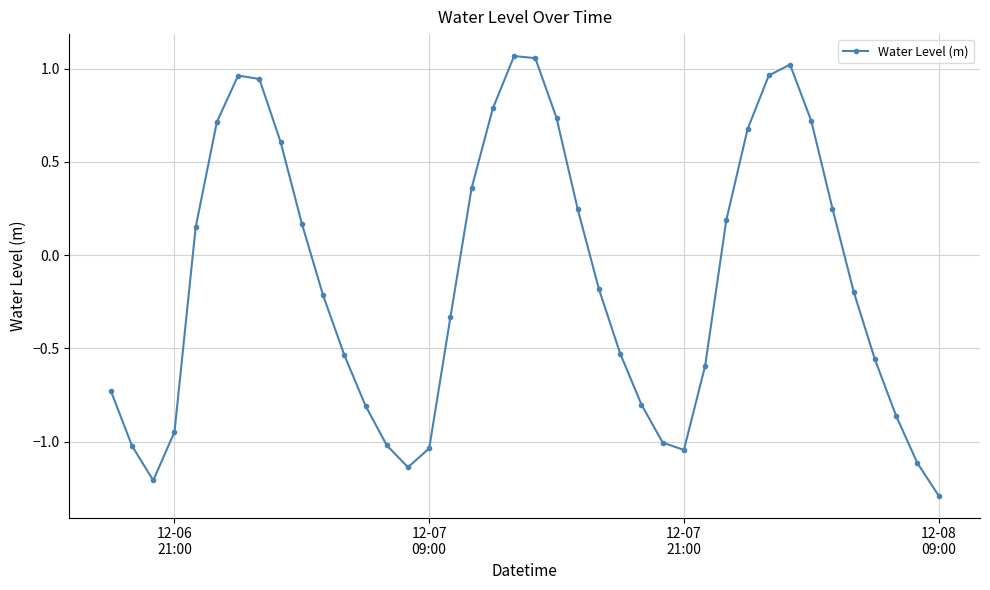

What is the difference between the maximum and minimum values?

2.4